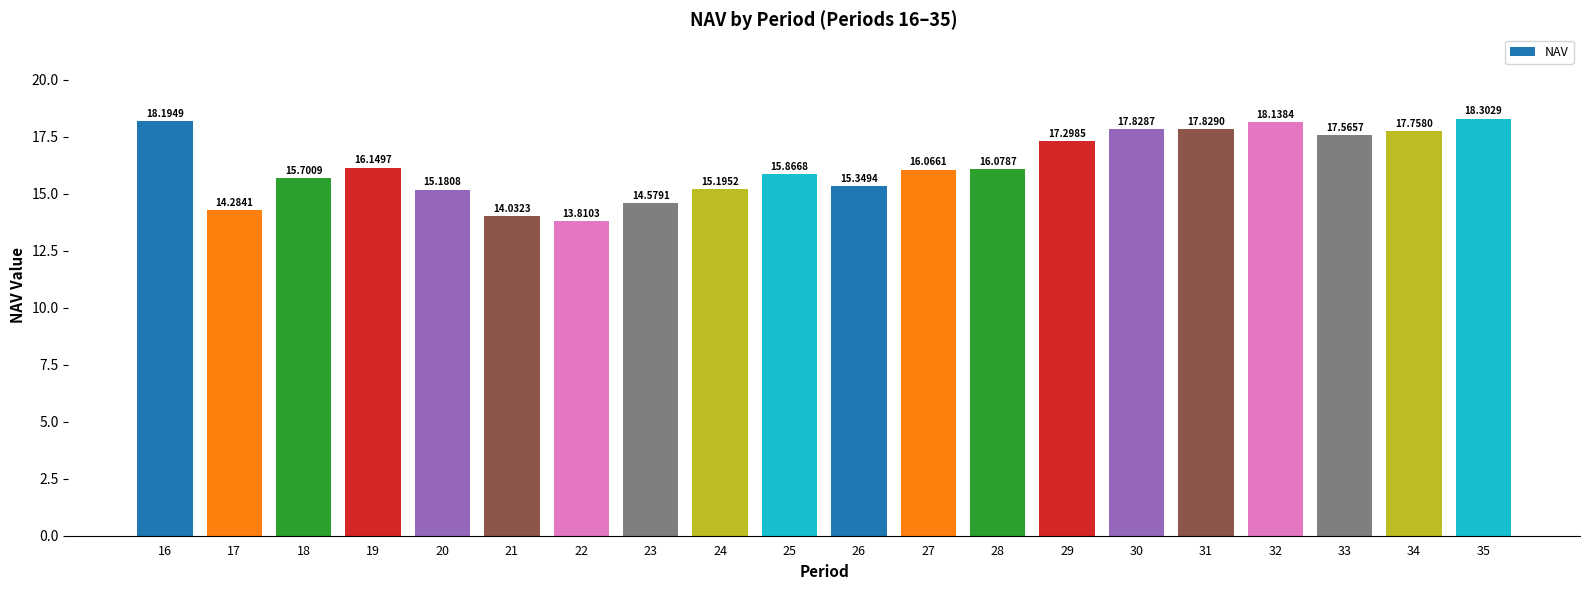

Reading left to right, list all the values displayed in this chart.

18.2	14.3	15.7	16.1	15.2	14.0	13.8	14.6	15.2	15.9	15.3	16.1	16.1	17.3	17.8	17.8	18.1	17.6	17.8	18.3